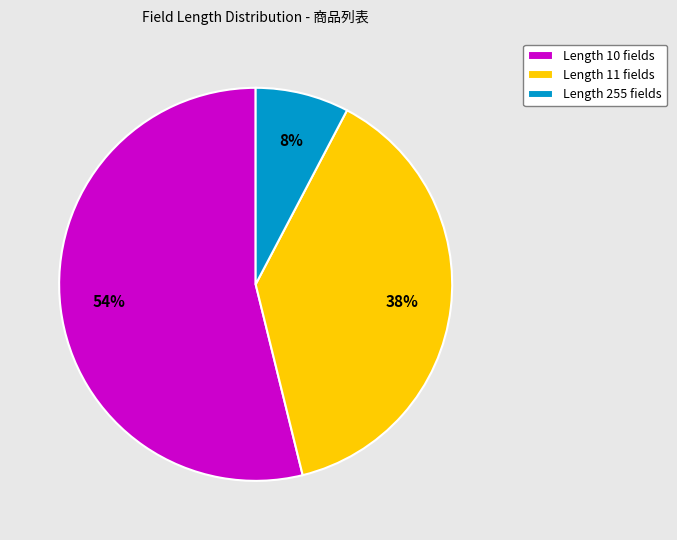

The Length 255 fields slice represents 8% of the pie. True or false?

True